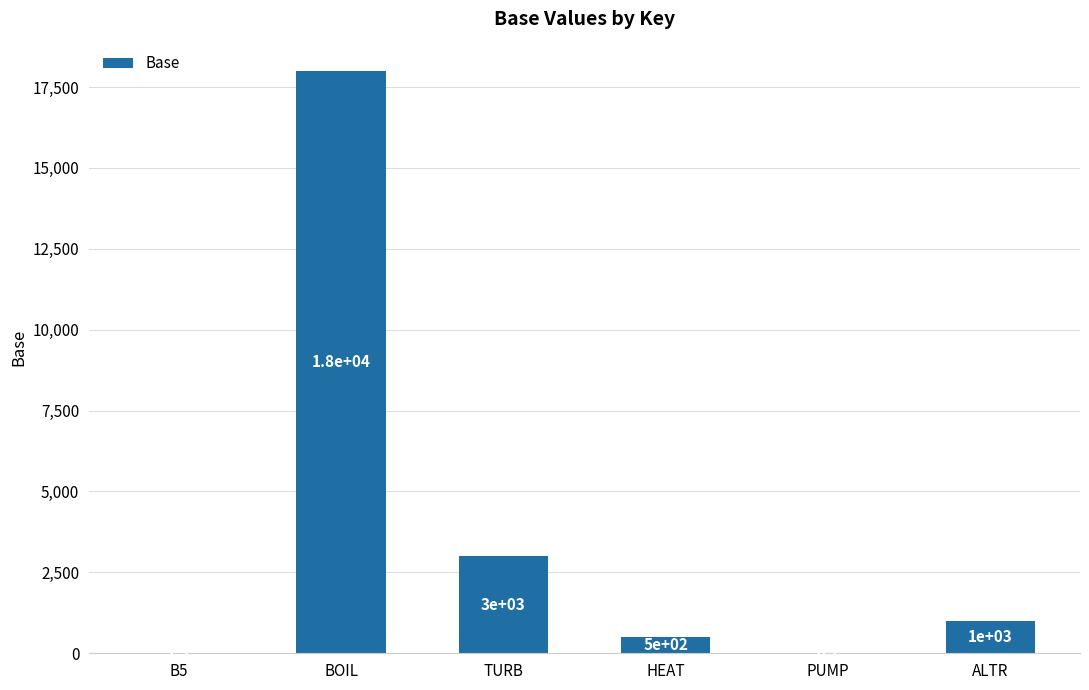

What is the maximum value shown in the chart?

18000.0